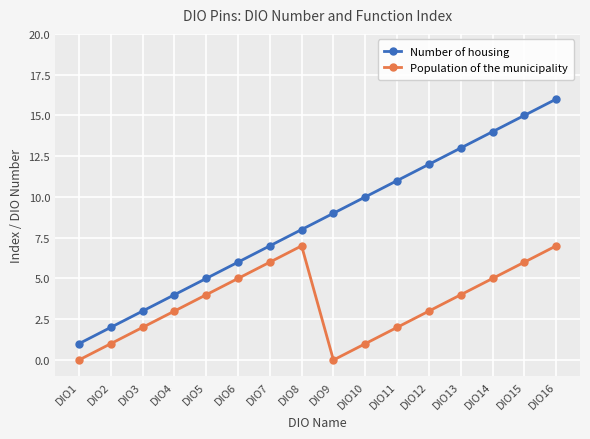

What is the maximum value for Population of the municipality?

7